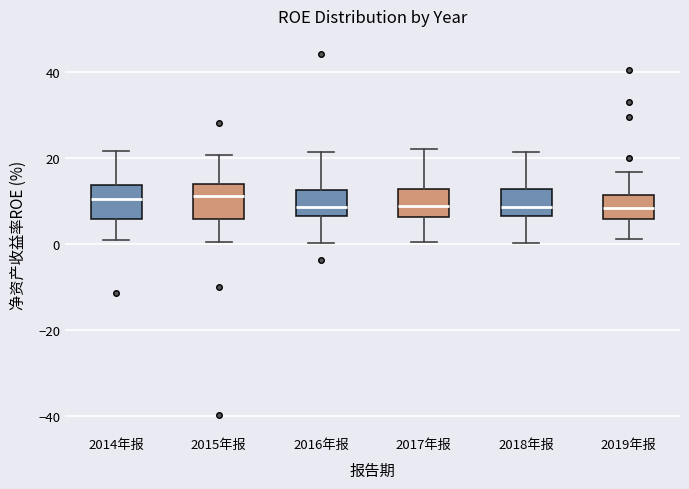

Reading left to right, read every box against the y-axis: the position of its median line, the range the box covers, and the ends of its whiskers. The values are not printed on the chart, so give them approximately, as read against the axis.

2014年报: median 10, box 6 to 14, whiskers 2 to 22
2015年报: median 12, box 6 to 14, whiskers 0 to 20
2016年报: median 8, box 6 to 12, whiskers 0 to 22
2017年报: median 8, box 6 to 12, whiskers 0 to 22
2018年报: median 8, box 6 to 12, whiskers 0 to 22
2019年报: median 8, box 6 to 12, whiskers 2 to 16